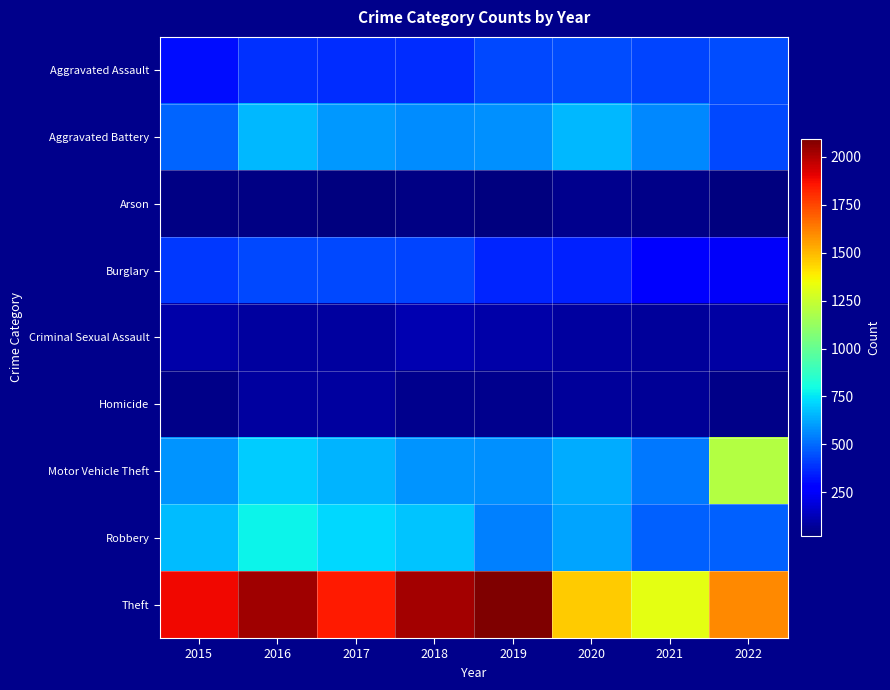

Which category has the lowest value across all series?

2017